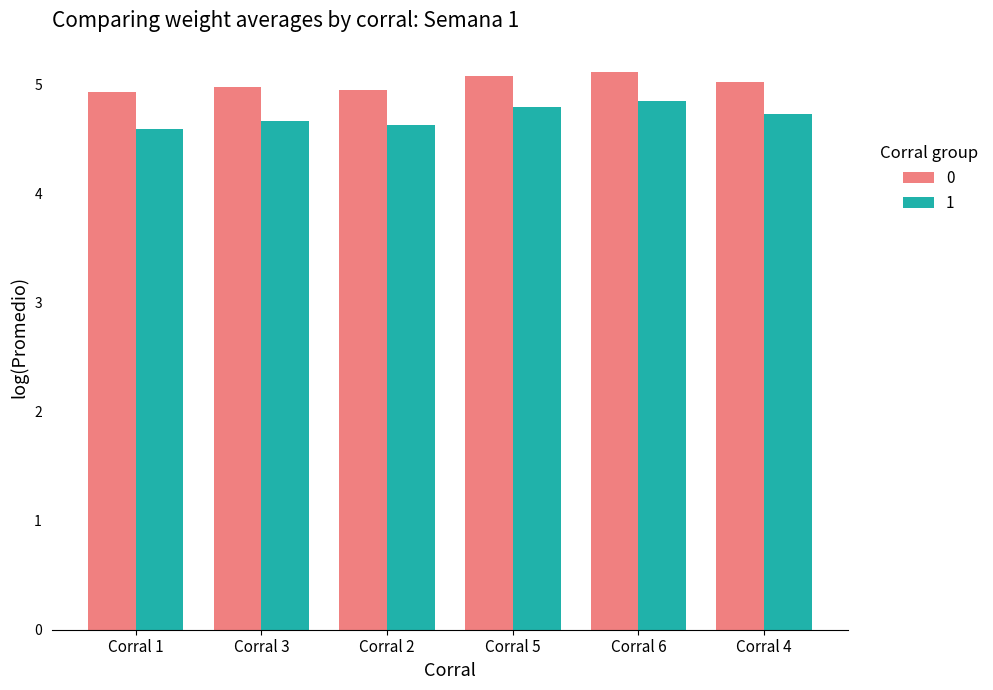

Reading left to right, what are all the values shown in this chart?

0: 4.9	5.0	5.0	5.1	5.1	5.0
1: 4.6	4.7	4.6	4.8	4.9	4.7